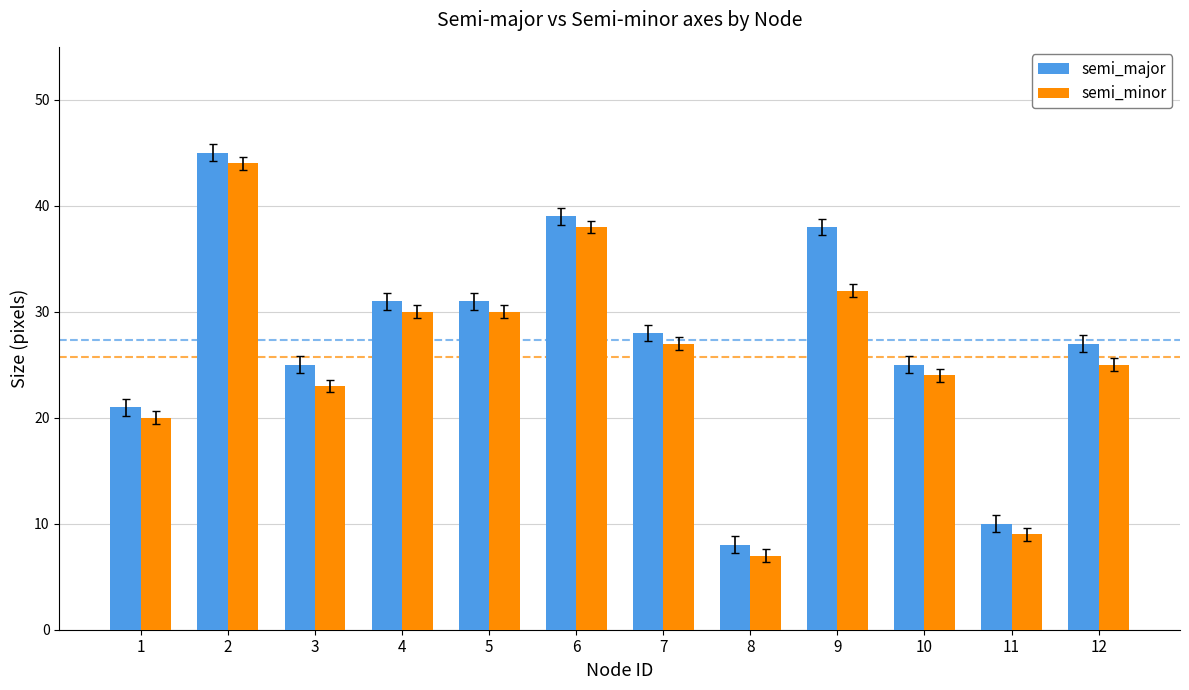

Read the semi_minor value at 7.

27